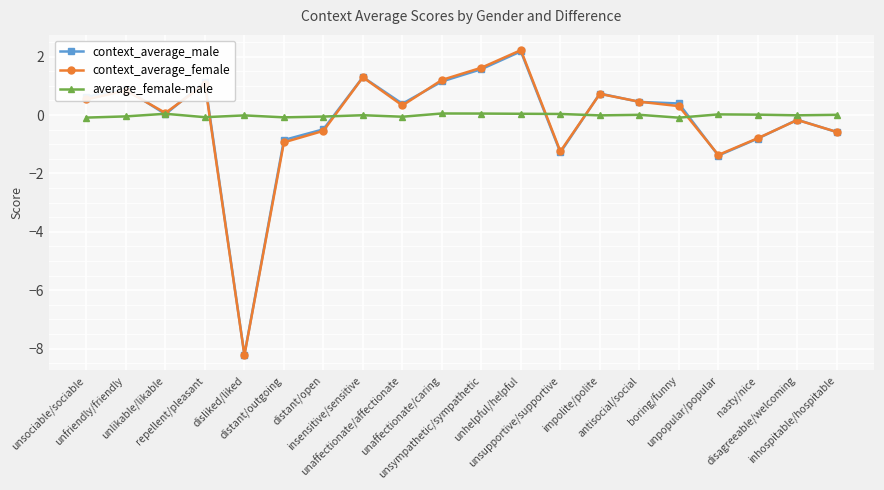

At how many categories does at least one series exceed -4?

20